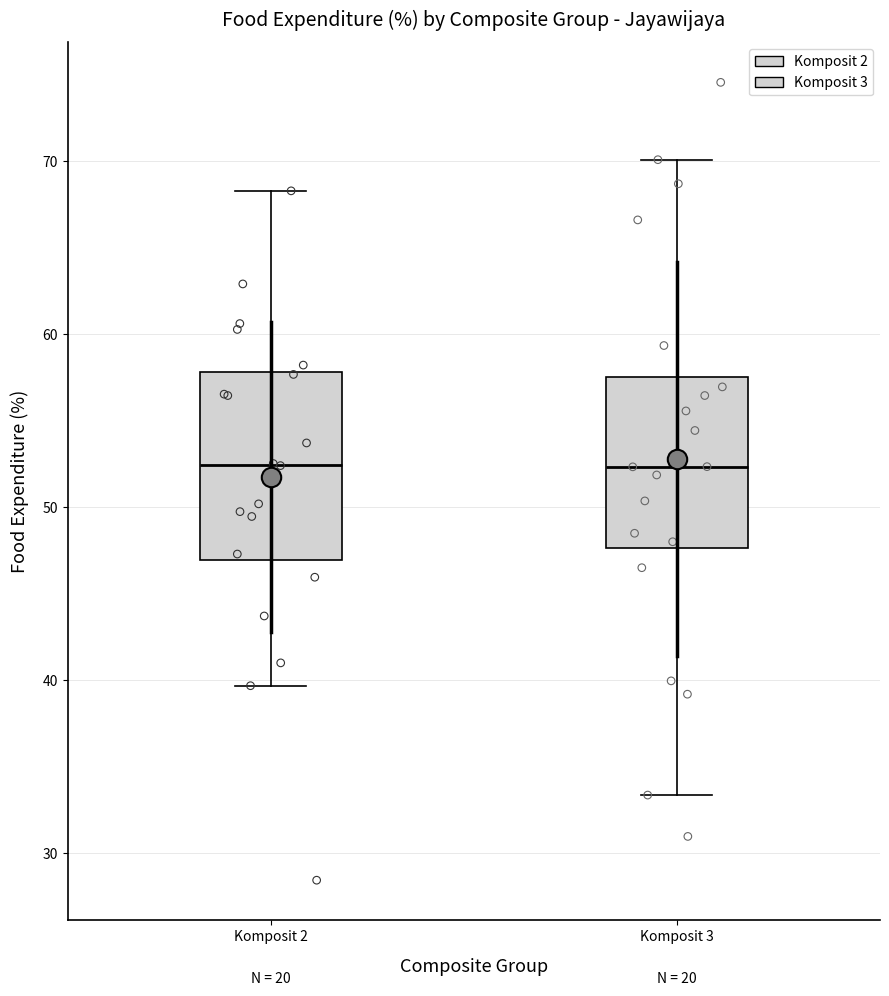

Reading left to right, read every box against the y-axis: the position of its median line, the range the box covers, and the ends of its whiskers. The values are not printed on the chart, so give them approximately, as read against the axis.

Komposit 2: median 52, box 47 to 58, whiskers 40 to 68
Komposit 3: median 52, box 48 to 58, whiskers 33 to 70